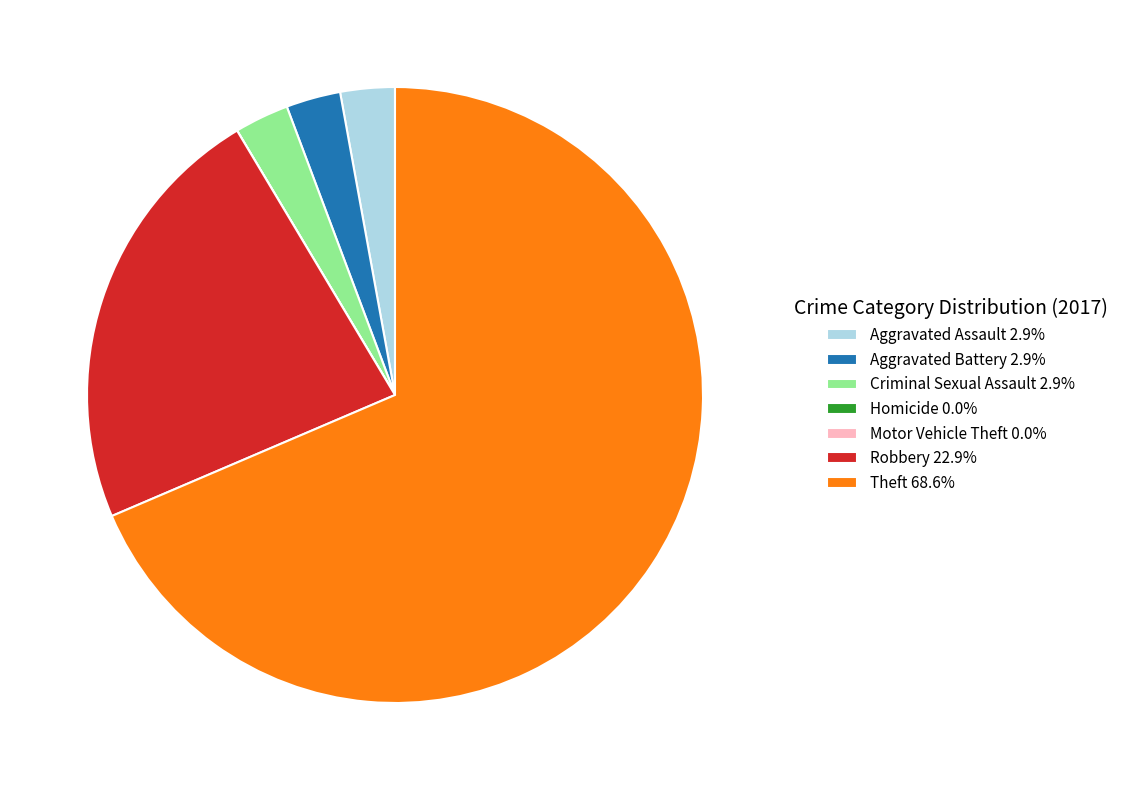

Does any single category account for the majority?

Yes